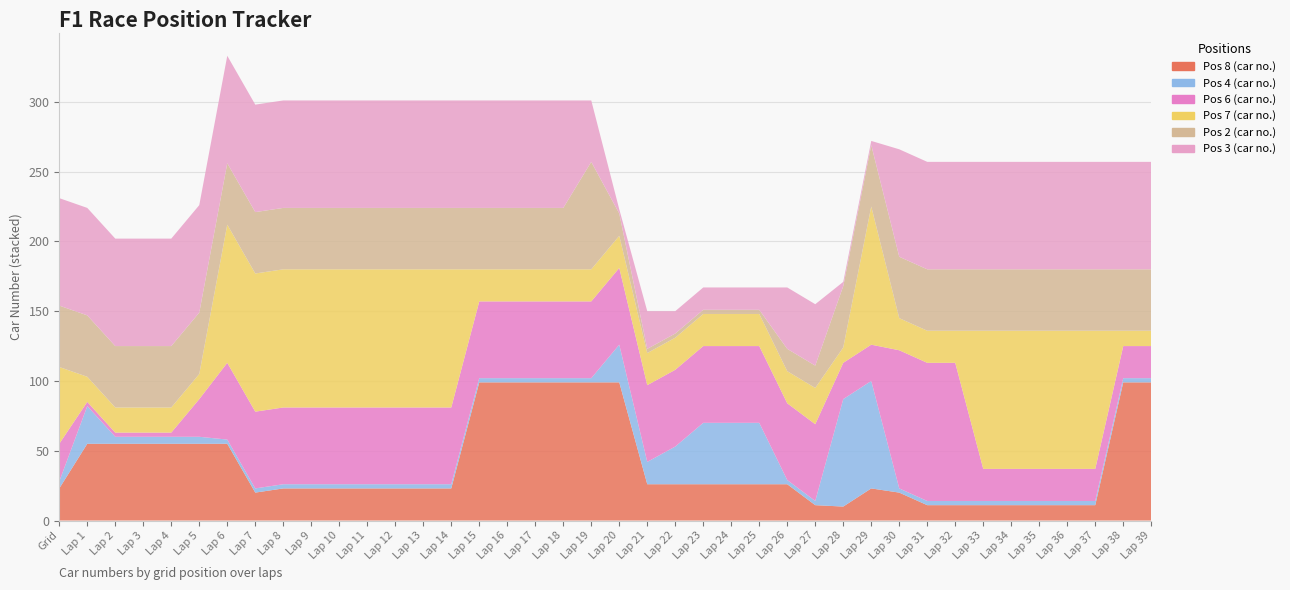

Reading right to left, list all the values displayed in this chart.

Pos 8 (car no.): Lap 39=99	Lap 38=99	Lap 37=11	Lap 36=11	Lap 35=11	Lap 34=11	Lap 33=11	Lap 32=11	Lap 31=11	Lap 30=20	Lap 29=23	Lap 28=10	Lap 27=11	Lap 26=26	Lap 25=26	Lap 24=26	Lap 23=26	Lap 22=26	Lap 21=26	Lap 20=99	Lap 19=99	Lap 18=99	Lap 17=99	Lap 16=99	Lap 15=99	Lap 14=23	Lap 13=23	Lap 12=23	Lap 11=23	Lap 10=23	Lap 9=23	Lap 8=23	Lap 7=20	Lap 6=55	Lap 5=55	Lap 4=55	Lap 3=55	Lap 2=55	Lap 1=55	Grid=23
Pos 4 (car no.): Lap 39=3	Lap 38=3	Lap 37=3	Lap 36=3	Lap 35=3	Lap 34=3	Lap 33=3	Lap 32=3	Lap 31=3	Lap 30=3	Lap 29=77	Lap 28=77	Lap 27=3	Lap 26=3	Lap 25=44	Lap 24=44	Lap 23=44	Lap 22=27	Lap 21=16	Lap 20=27	Lap 19=3	Lap 18=3	Lap 17=3	Lap 16=3	Lap 15=3	Lap 14=3	Lap 13=3	Lap 12=3	Lap 11=3	Lap 10=3	Lap 9=3	Lap 8=3	Lap 7=3	Lap 6=3	Lap 5=5	Lap 4=5	Lap 3=5	Lap 2=5	Lap 1=27	Grid=5
Pos 6 (car no.): Lap 39=23	Lap 38=23	Lap 37=23	Lap 36=23	Lap 35=23	Lap 34=23	Lap 33=23	Lap 32=99	Lap 31=99	Lap 30=99	Lap 29=26	Lap 28=26	Lap 27=55	Lap 26=55	Lap 25=55	Lap 24=55	Lap 23=55	Lap 22=55	Lap 21=55	Lap 20=55	Lap 19=55	Lap 18=55	Lap 17=55	Lap 16=55	Lap 15=55	Lap 14=55	Lap 13=55	Lap 12=55	Lap 11=55	Lap 10=55	Lap 9=55	Lap 8=55	Lap 7=55	Lap 6=55	Lap 5=27	Lap 4=3	Lap 3=3	Lap 2=3	Lap 1=3	Grid=27
Pos 7 (car no.): Lap 39=11	Lap 38=11	Lap 37=99	Lap 36=99	Lap 35=99	Lap 34=99	Lap 33=99	Lap 32=23	Lap 31=23	Lap 30=23	Lap 29=99	Lap 28=11	Lap 27=26	Lap 26=23	Lap 25=23	Lap 24=23	Lap 23=23	Lap 22=23	Lap 21=23	Lap 20=23	Lap 19=23	Lap 18=23	Lap 17=23	Lap 16=23	Lap 15=23	Lap 14=99	Lap 13=99	Lap 12=99	Lap 11=99	Lap 10=99	Lap 9=99	Lap 8=99	Lap 7=99	Lap 6=99	Lap 5=18	Lap 4=18	Lap 3=18	Lap 2=18	Lap 1=18	Grid=55
Pos 2 (car no.): Lap 39=44	Lap 38=44	Lap 37=44	Lap 36=44	Lap 35=44	Lap 34=44	Lap 33=44	Lap 32=44	Lap 31=44	Lap 30=44	Lap 29=44	Lap 28=44	Lap 27=16	Lap 26=16	Lap 25=3	Lap 24=3	Lap 23=3	Lap 22=3	Lap 21=3	Lap 20=16	Lap 19=77	Lap 18=44	Lap 17=44	Lap 16=44	Lap 15=44	Lap 14=44	Lap 13=44	Lap 12=44	Lap 11=44	Lap 10=44	Lap 9=44	Lap 8=44	Lap 7=44	Lap 6=44	Lap 5=44	Lap 4=44	Lap 3=44	Lap 2=44	Lap 1=44	Grid=44
Pos 3 (car no.): Lap 39=77	Lap 38=77	Lap 37=77	Lap 36=77	Lap 35=77	Lap 34=77	Lap 33=77	Lap 32=77	Lap 31=77	Lap 30=77	Lap 29=3	Lap 28=3	Lap 27=44	Lap 26=44	Lap 25=16	Lap 24=16	Lap 23=16	Lap 22=16	Lap 21=27	Lap 20=3	Lap 19=44	Lap 18=77	Lap 17=77	Lap 16=77	Lap 15=77	Lap 14=77	Lap 13=77	Lap 12=77	Lap 11=77	Lap 10=77	Lap 9=77	Lap 8=77	Lap 7=77	Lap 6=77	Lap 5=77	Lap 4=77	Lap 3=77	Lap 2=77	Lap 1=77	Grid=77